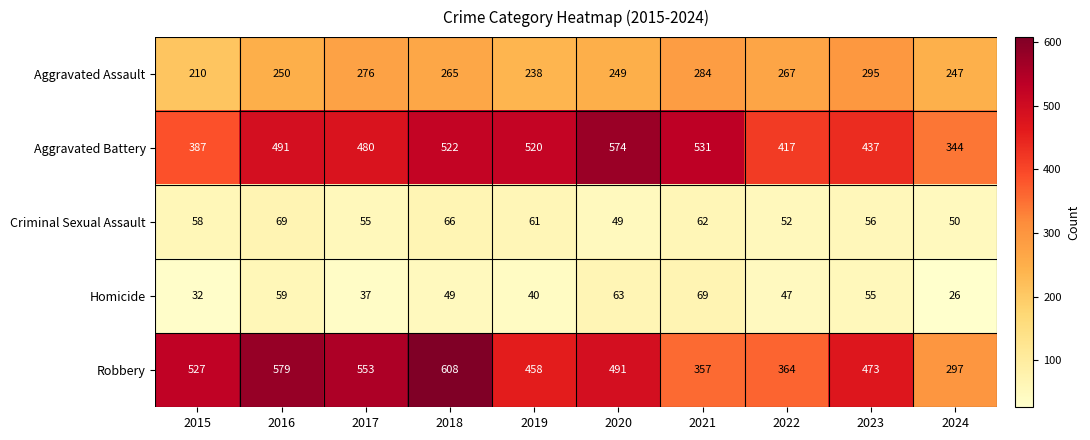

Rank the categories by Aggravated Assault value from highest to lowest.

2023, 2021, 2017, 2022, 2018, 2016, 2020, 2024, 2019, 2015